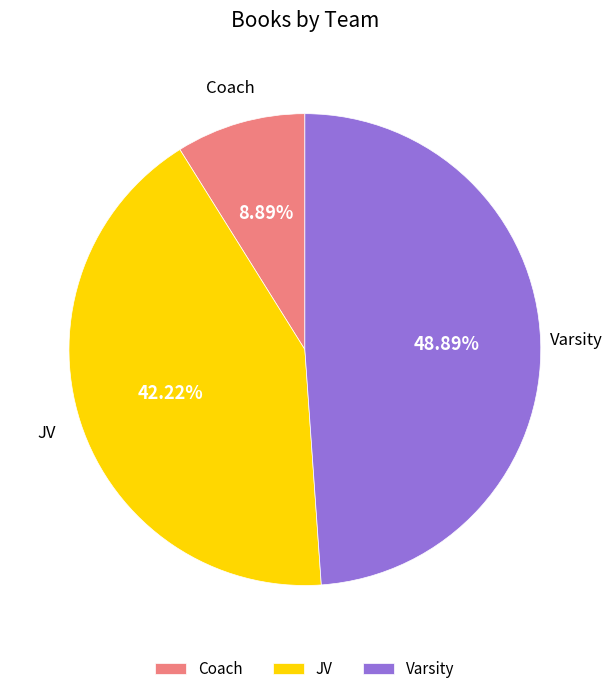

What percentage is the Varsity slice, to the nearest percent?

49%